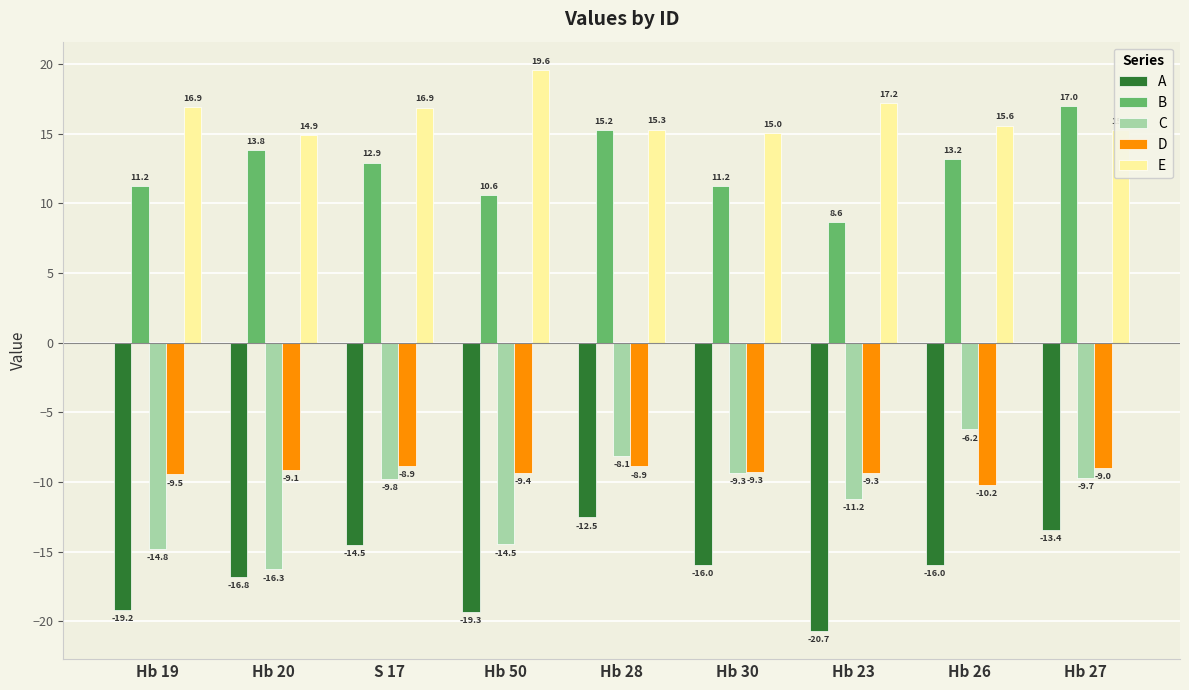

The value of E at Hb 19 is 23.9. True or false?

False